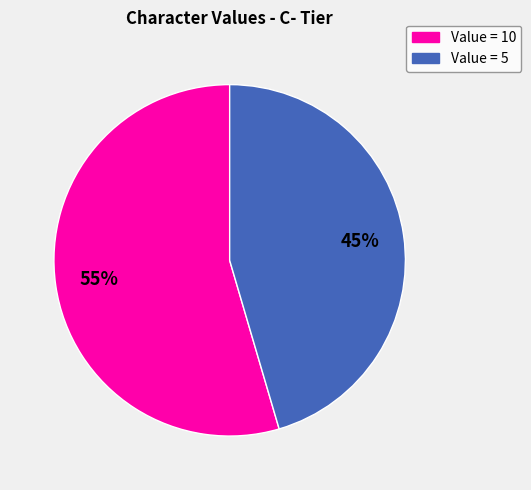

Is there a majority slice in this chart?

Yes